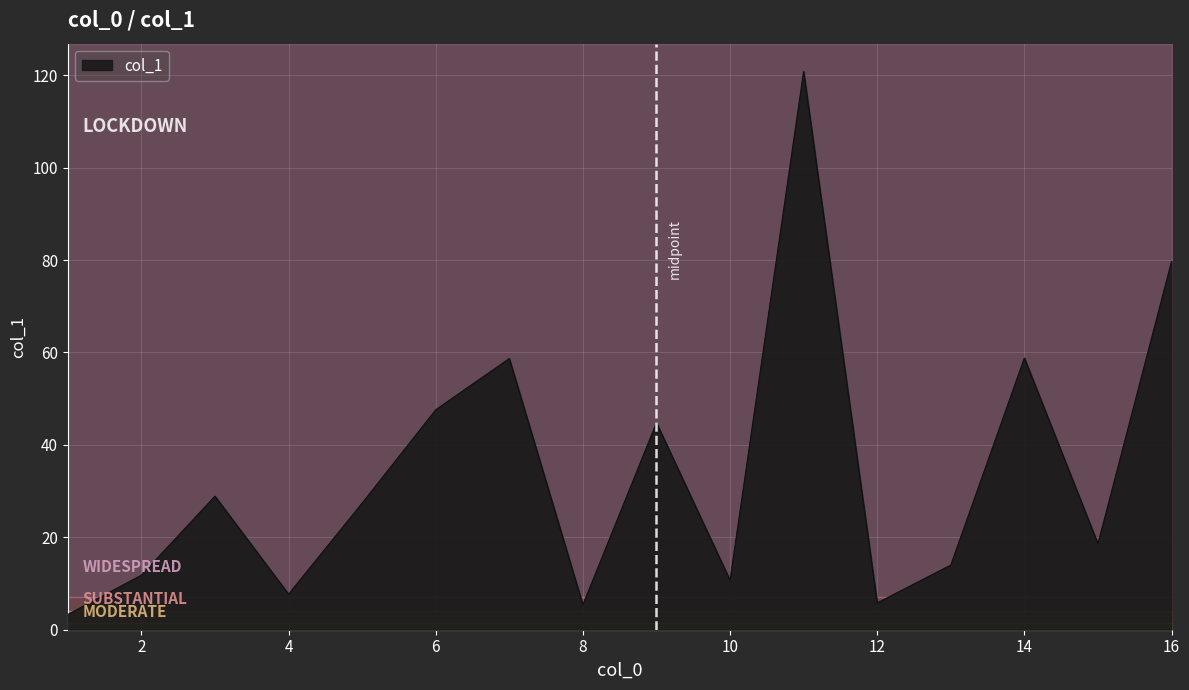

True or false: the data has more than 1 interior local peaks.

True